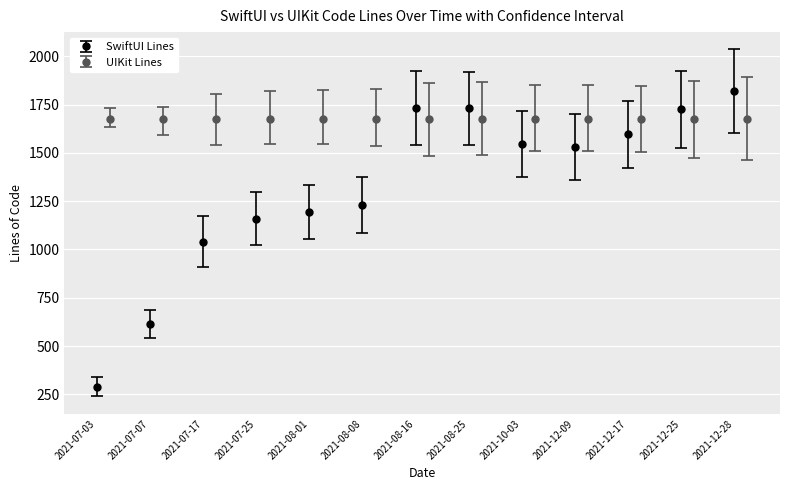

What is the difference between the SwiftUI Lines values at 2021-08-01 and 2021-07-17?

152.5